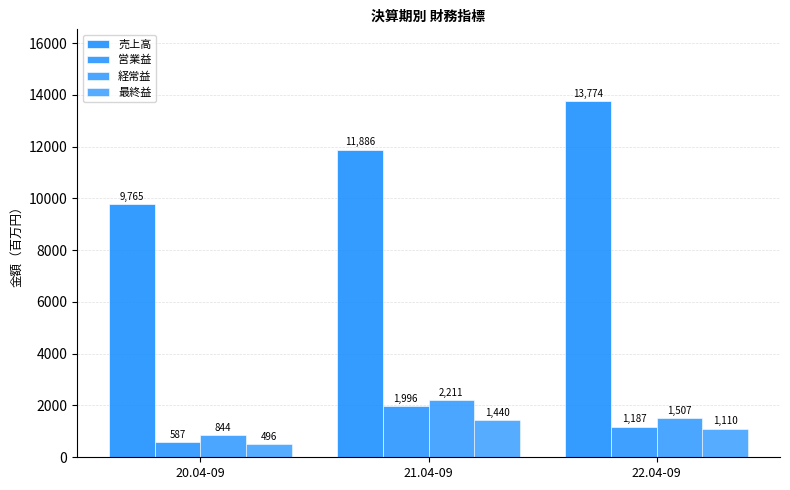

Are the bars horizontal?

No